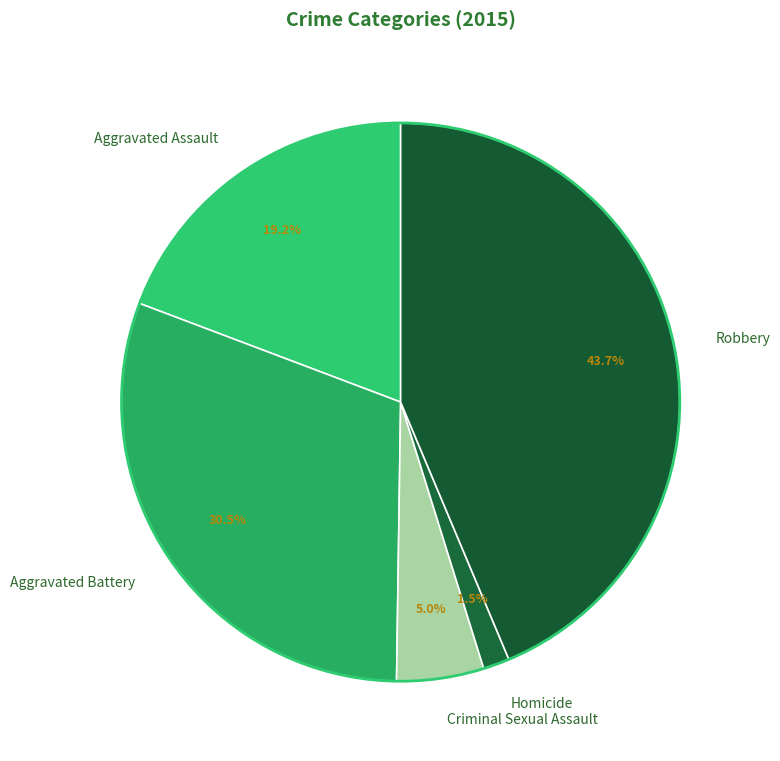

Count the number of slices in the pie.

5